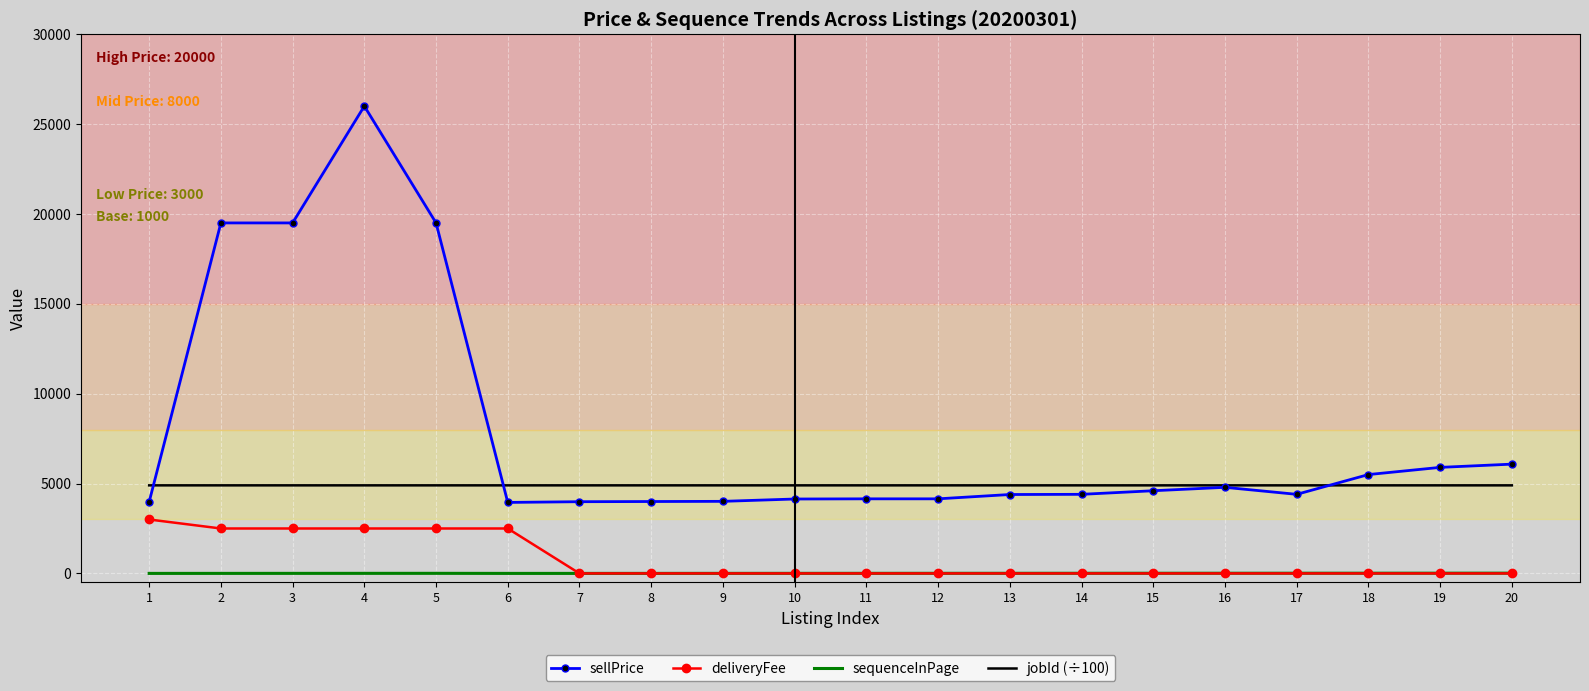

Rank the series by their maximum value, from lowest to highest.

sequenceInPage, deliveryFee, jobId (÷100), sellPrice